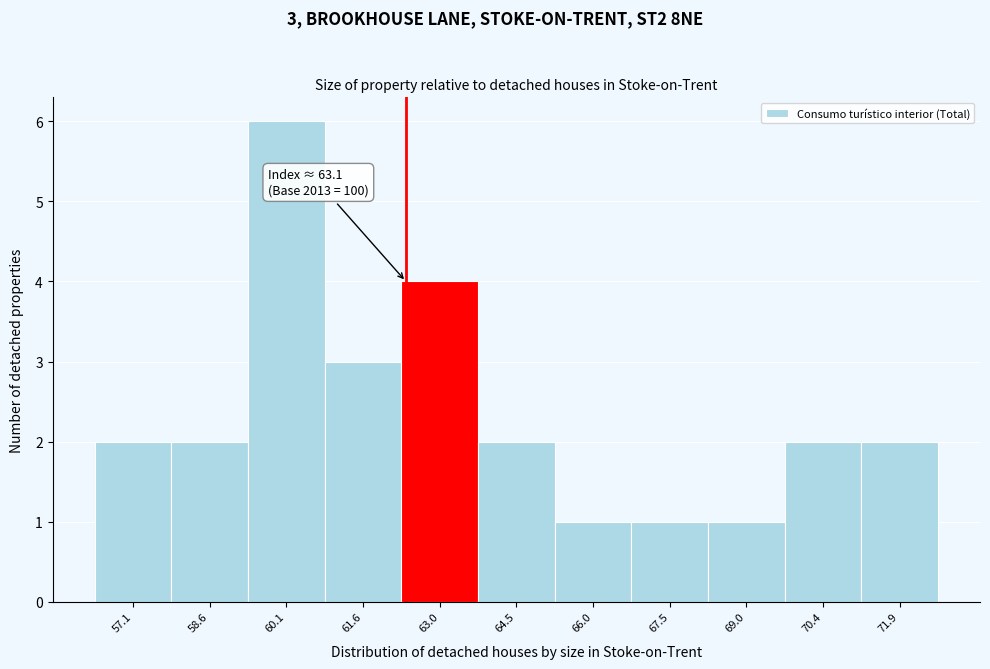

Reading right to left, extract all data points from this chart.

71.9=2	70.4=2	69.0=1	67.5=1	66.0=1	64.5=2	63.0=4	61.6=3	60.1=6	58.6=2	57.1=2